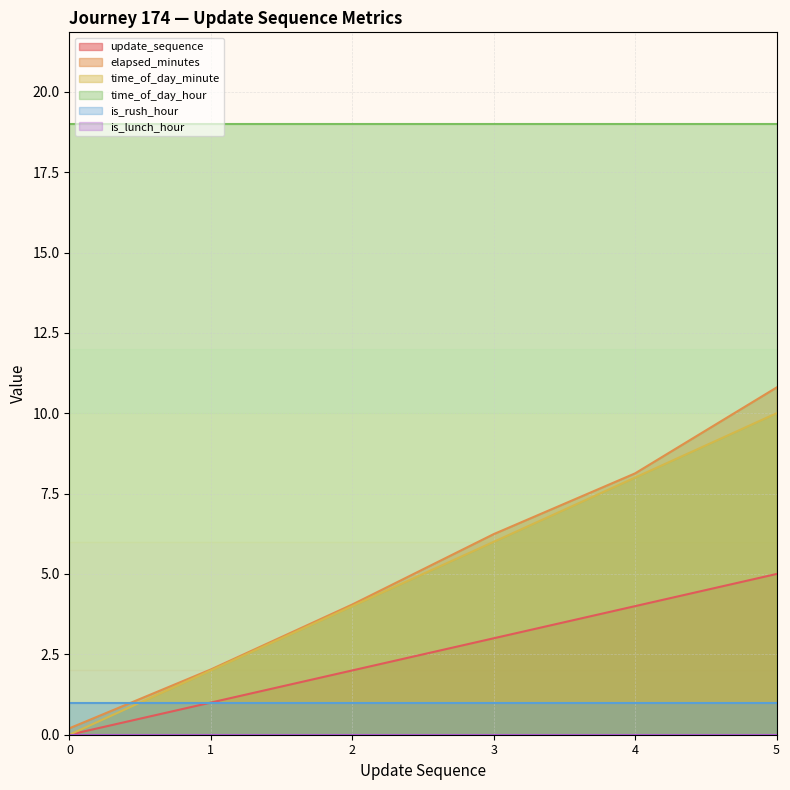

True or false: elapsed_minutes has a value of 13.6 at 4.

False